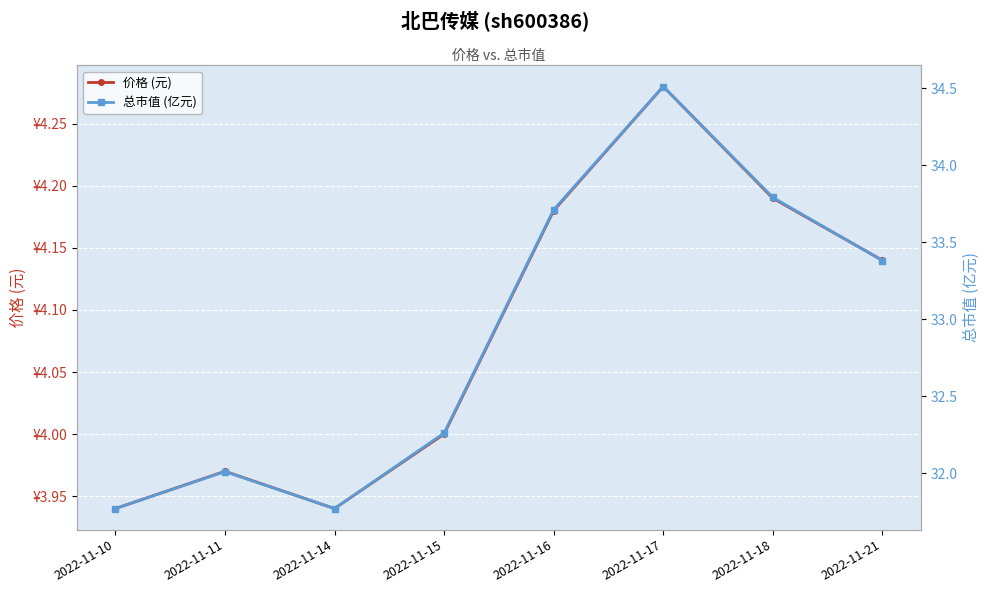

At which label does 总市值 (亿元) first exceed 33?

2022-11-16